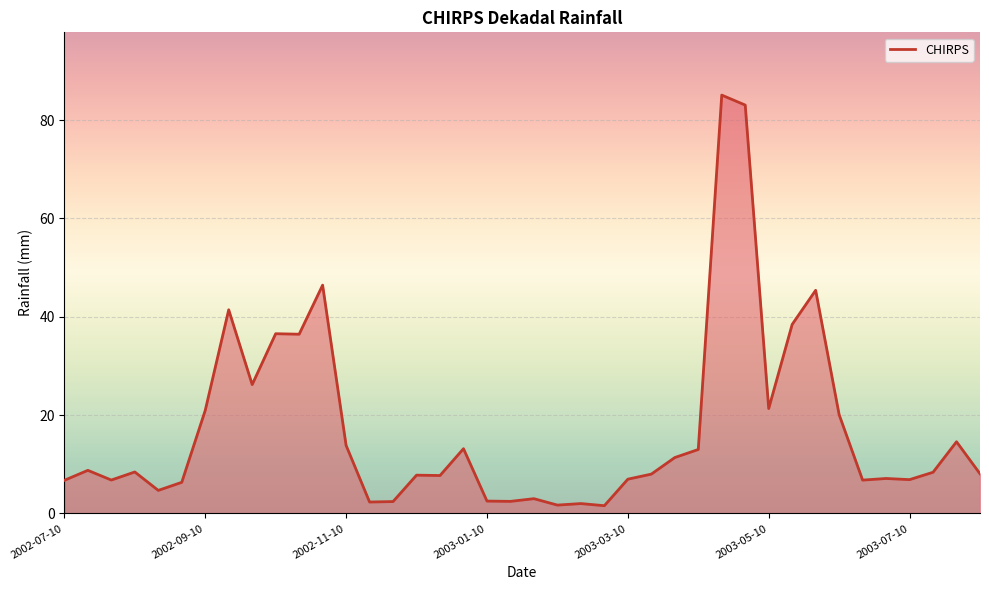

What is the maximum value shown in the chart?

85.1